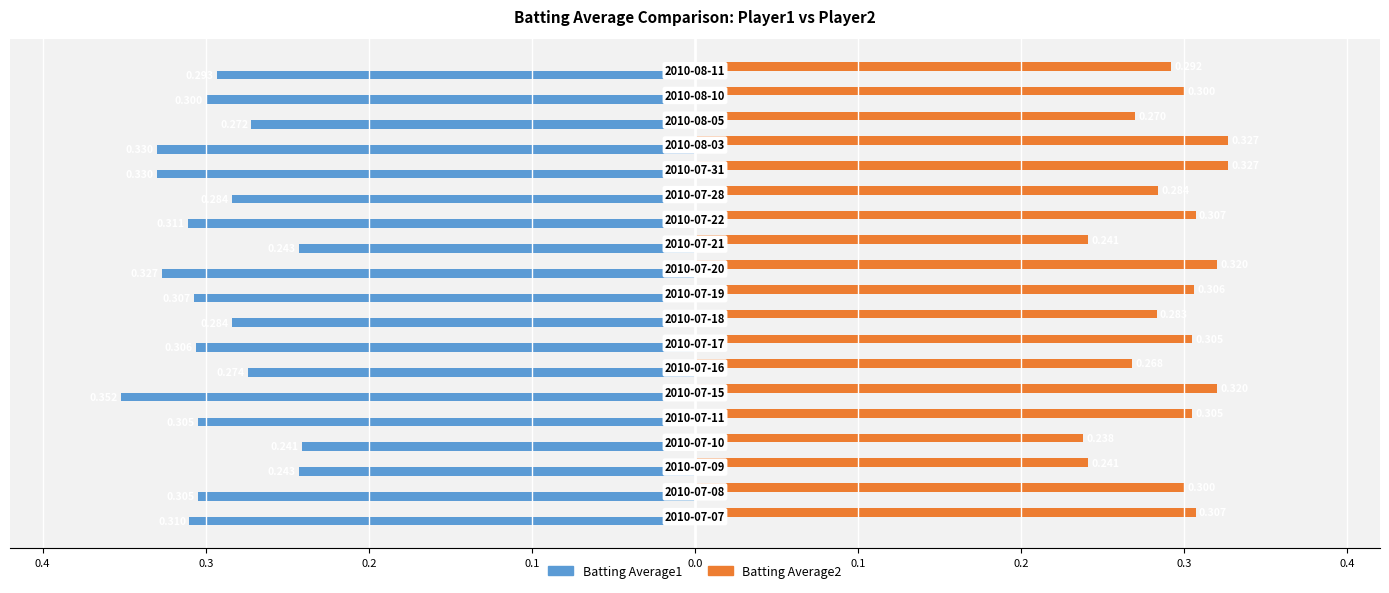

What are all the series names shown in the legend?

Batting Average1, Batting Average2